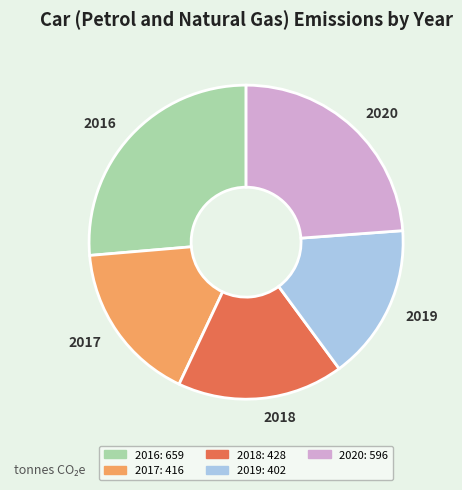

What is the ratio of the value at 2019 to the value at 2017?

1.0